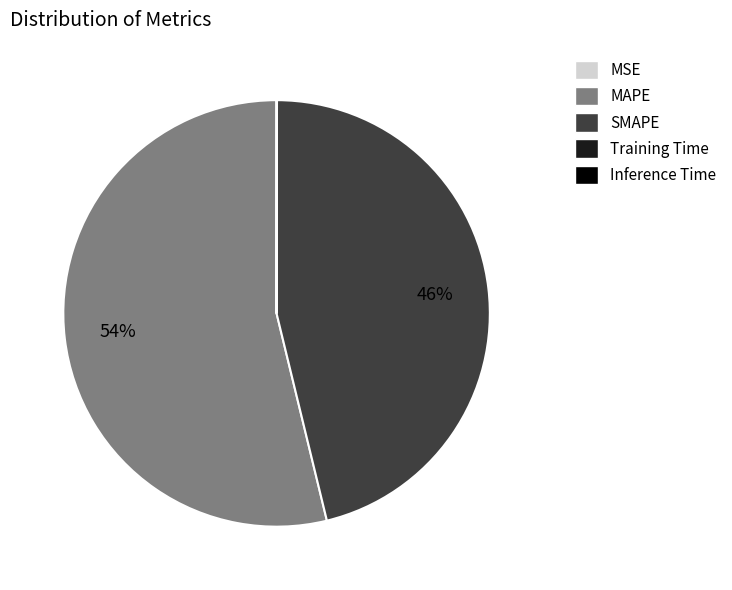

Is it true that MAPE is 44% of the pie?

False